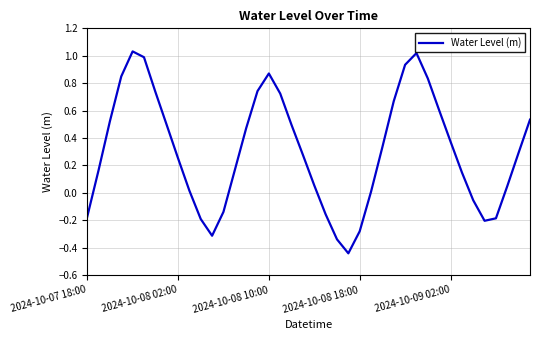

How many values are below 0?

11